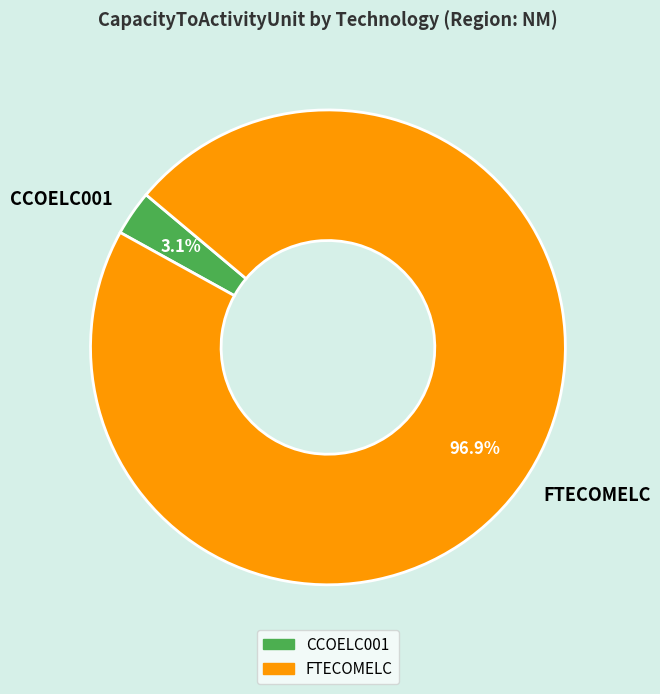

To the nearest percent, what is the combined percentage of CCOELC001 and FTECOMELC?

100%